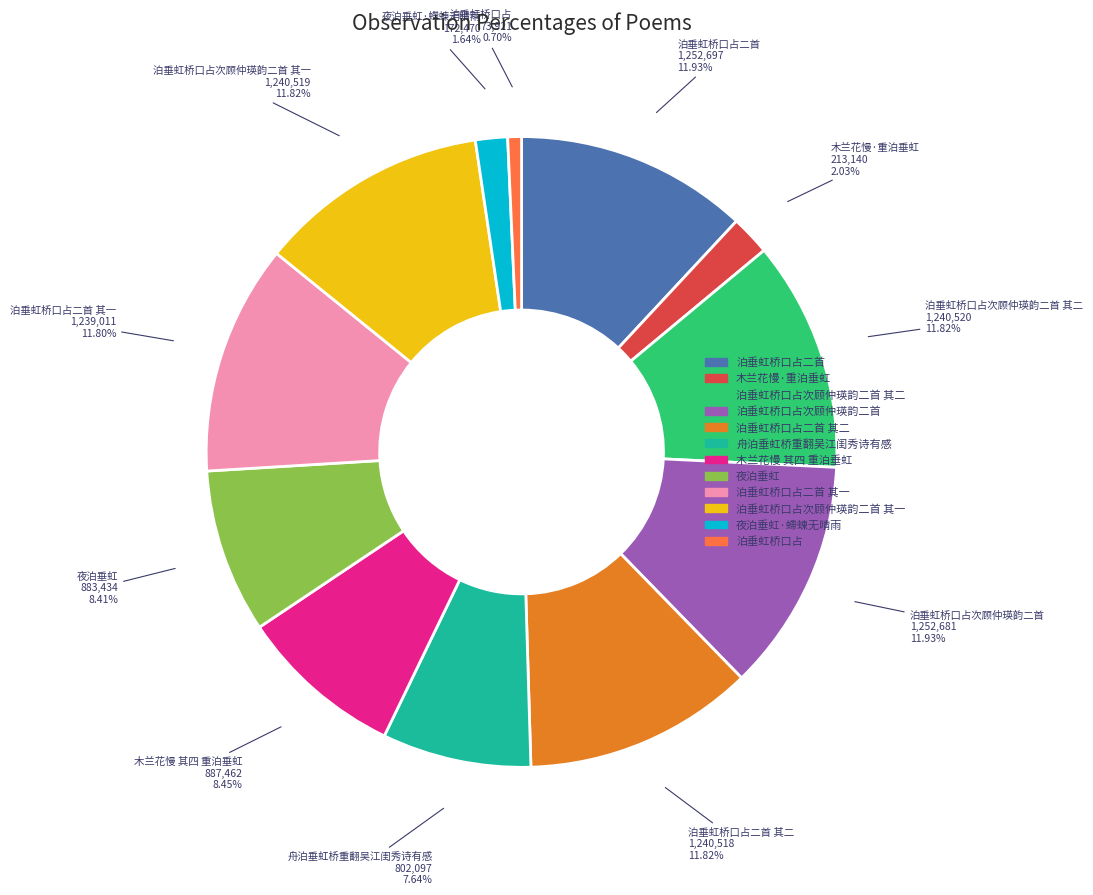

Is there a majority slice in this chart?

No